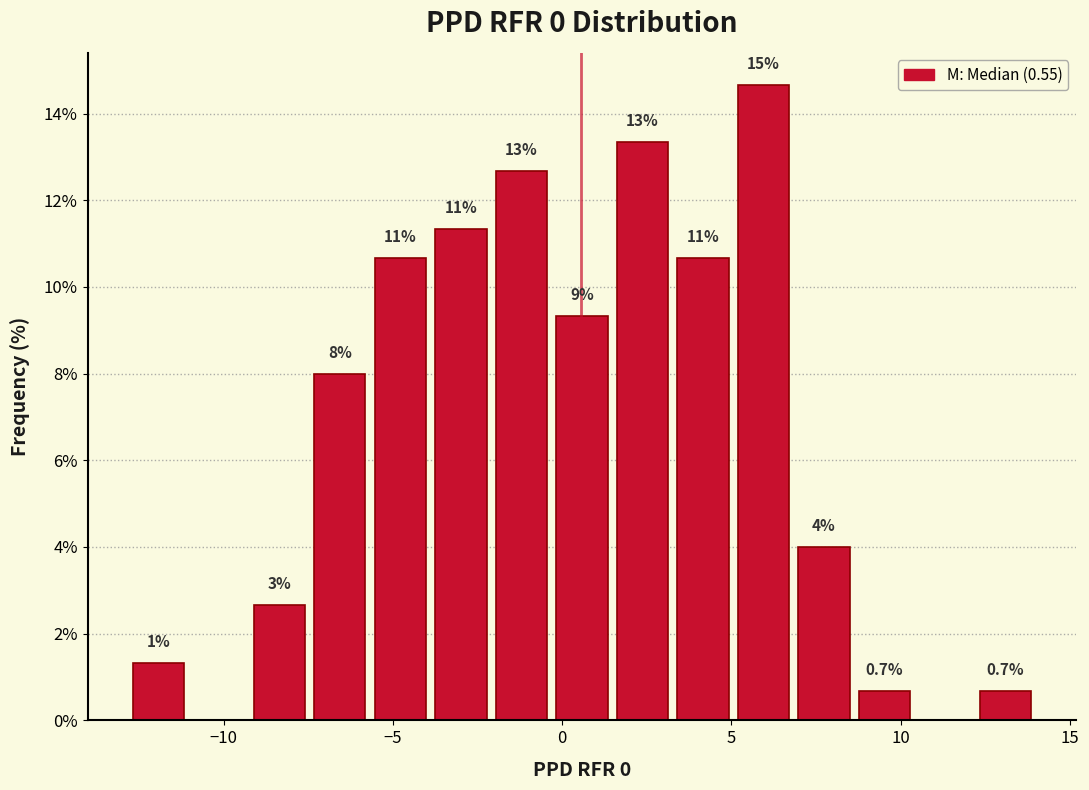

Around what value on the x-axis is the tallest bar? Give the approximate position of its centre, as read against the axis.

6.0